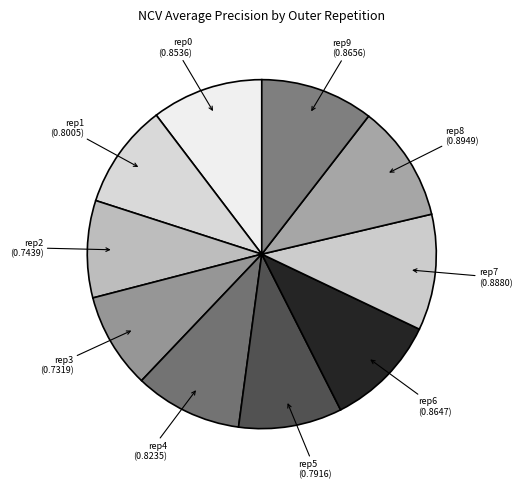

Count the number of slices in the pie.

10